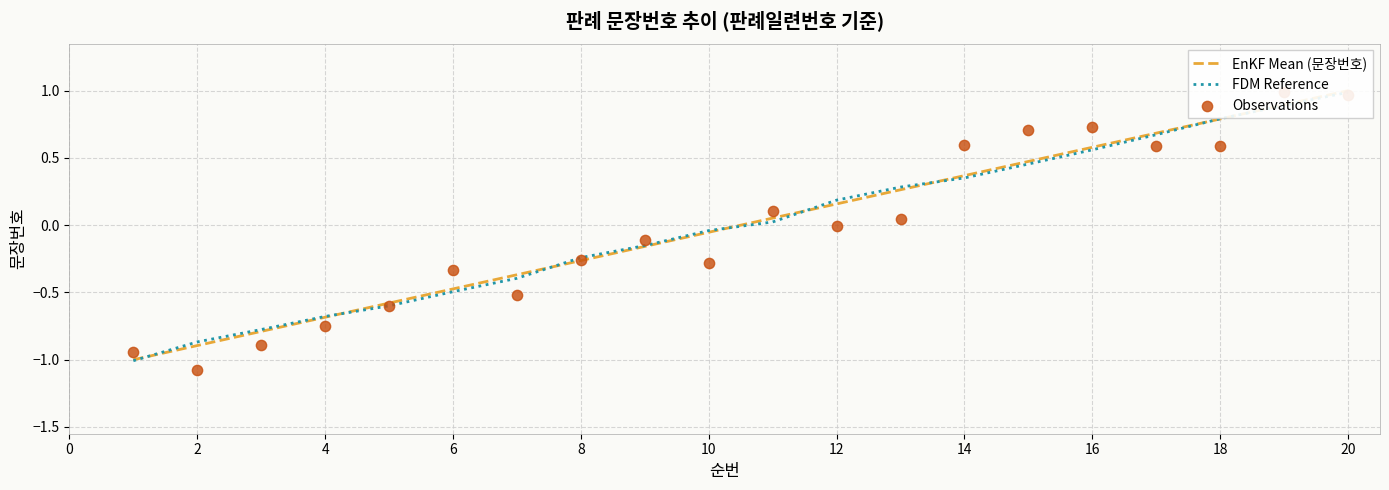

Which series has the largest total across all categories?

EnKF Mean (문장번호)